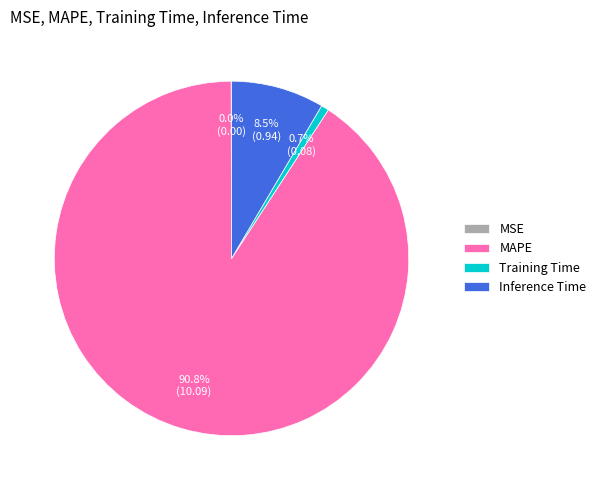

Does any single category account for the majority?

Yes